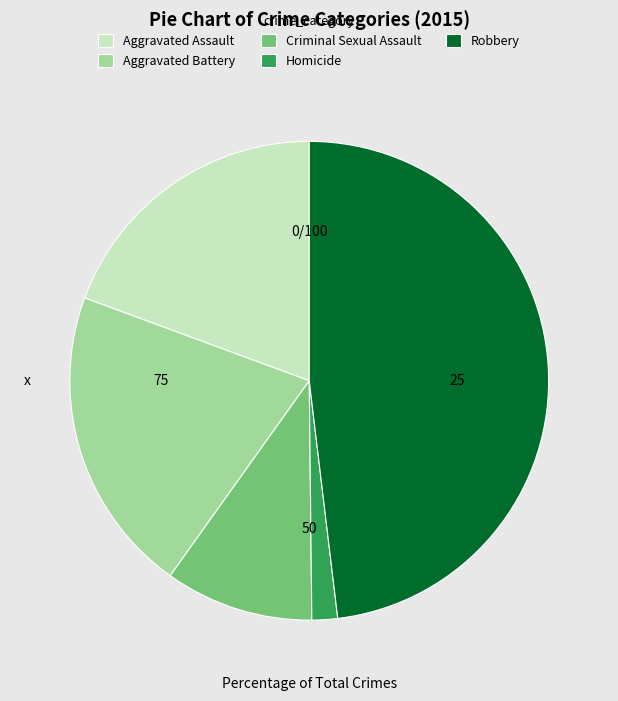

Approximately how many times larger is the value at Robbery compared to Homicide?

27.8